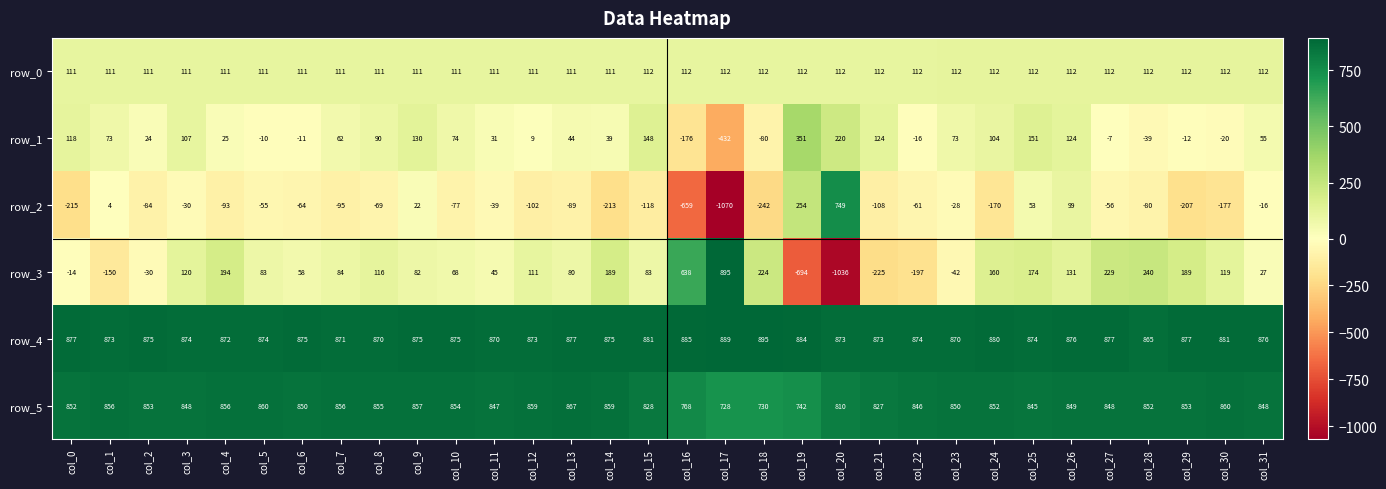

At col_18, list the series in order from smallest to largest.

row_2, row_1, row_0, row_3, row_5, row_4